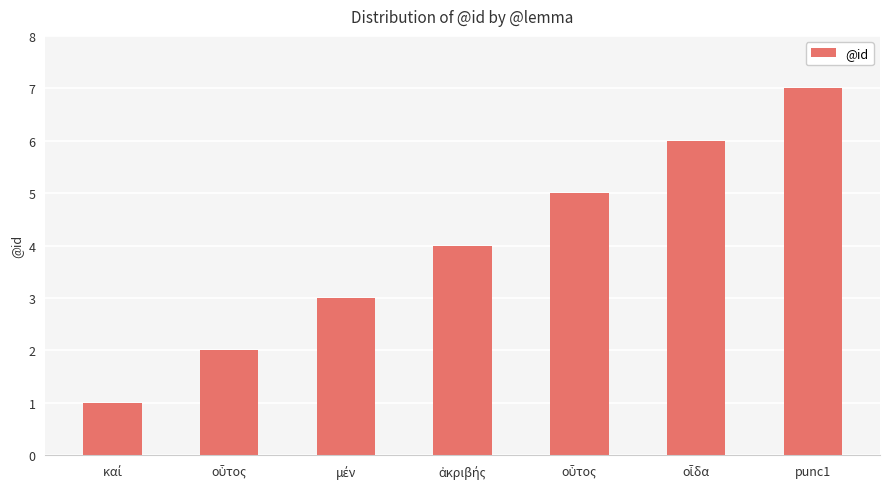

Reading left to right, what are all the values shown in this chart?

1	2	3	4	5	6	7